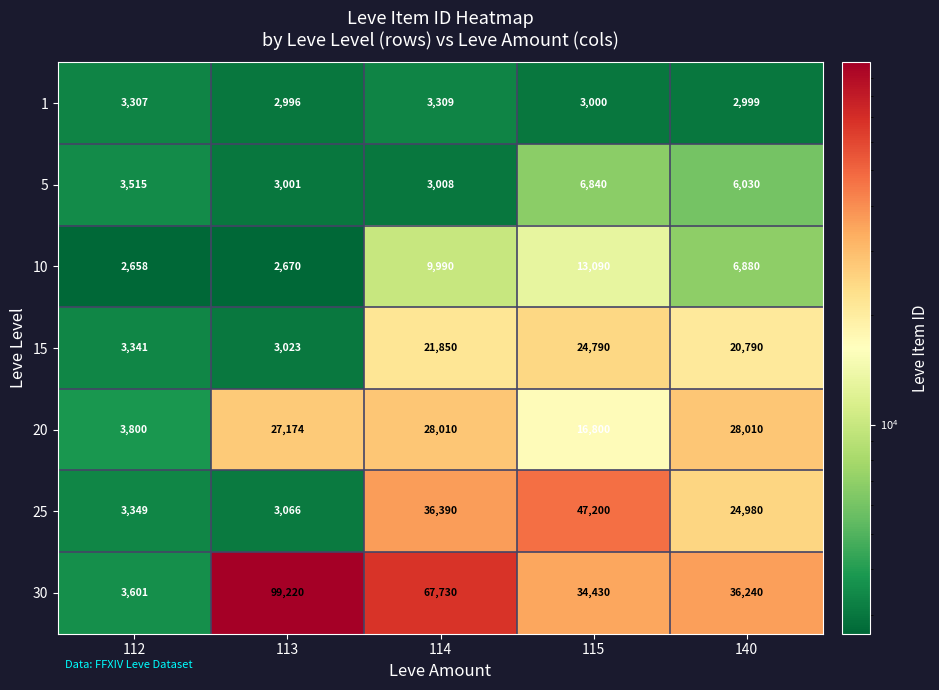

At which category is the sum across all series the highest?

114